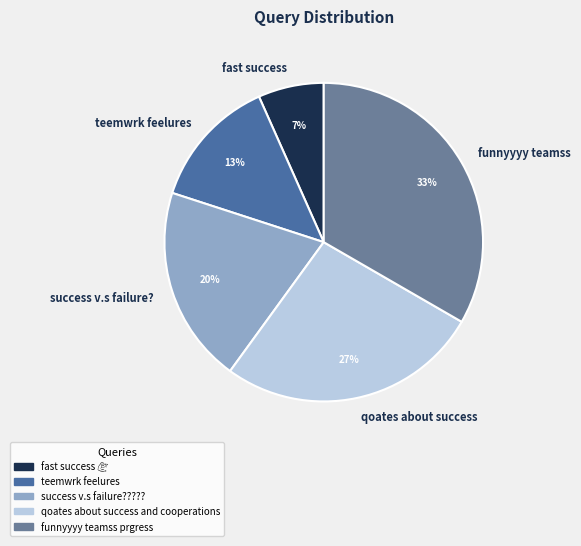

What percentage is the success v.s failure? slice, to the nearest percent?

20%